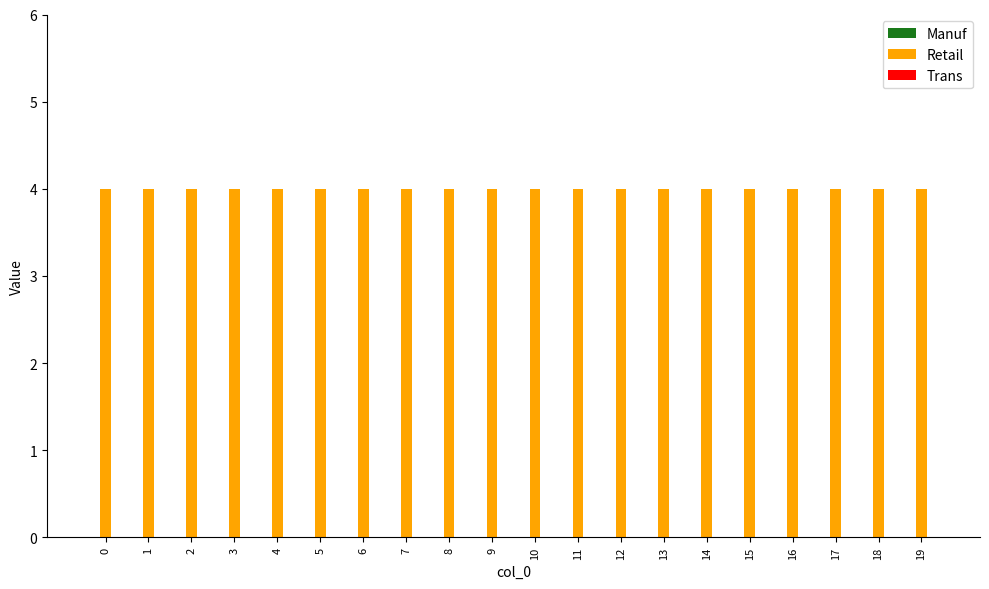

What is the total value across all series at 9?

4